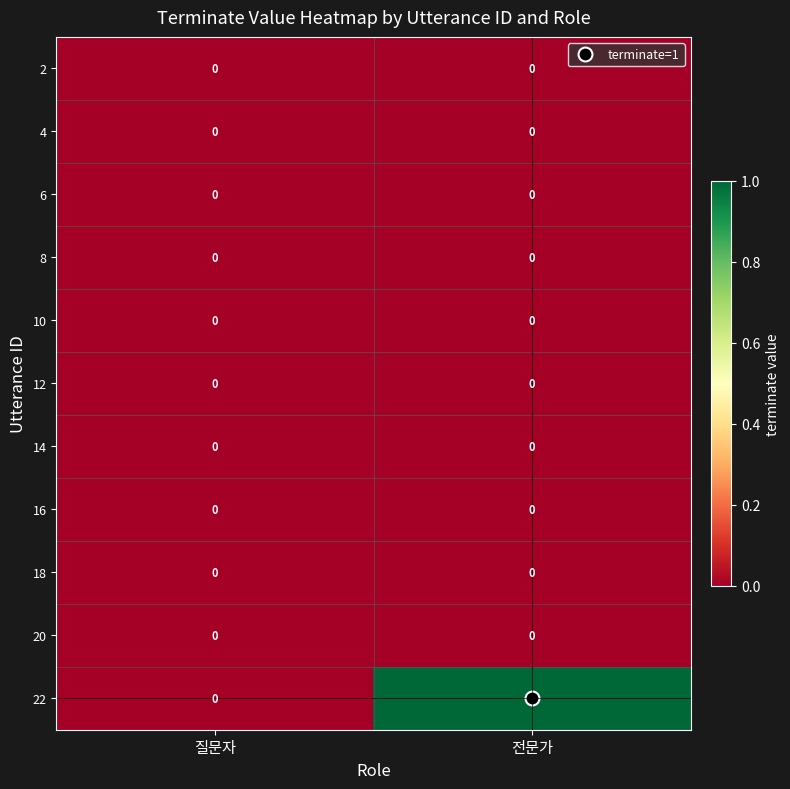

Which series has the largest total across all categories?

22